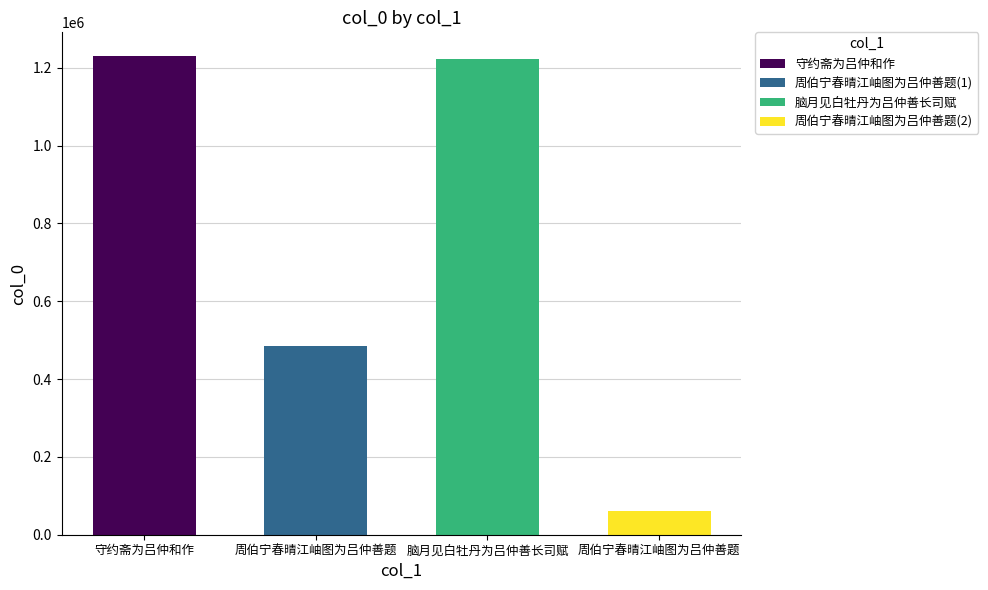

What is the average value?

749312